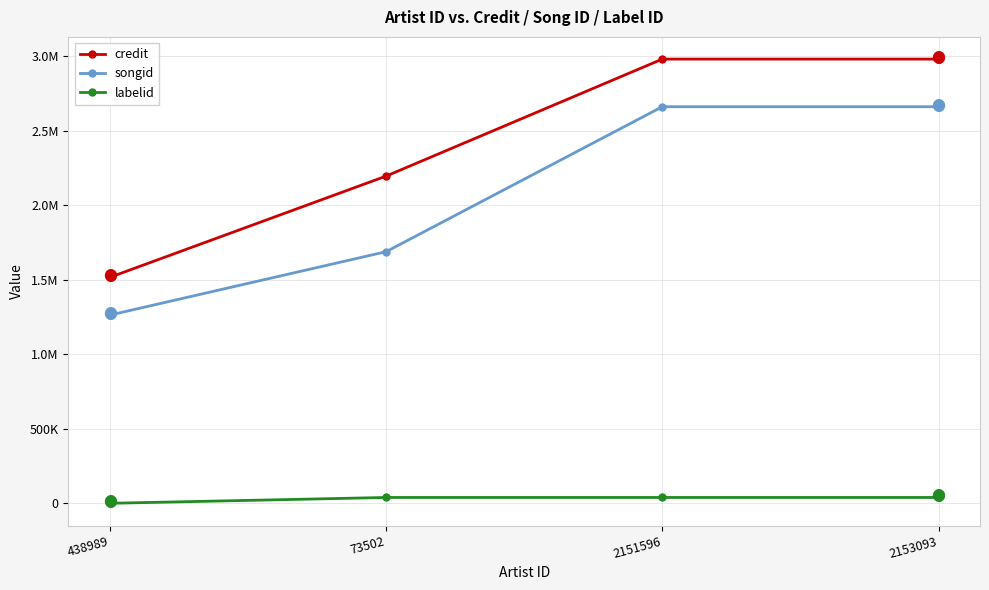

What are all the series names shown in the legend?

credit, songid, labelid